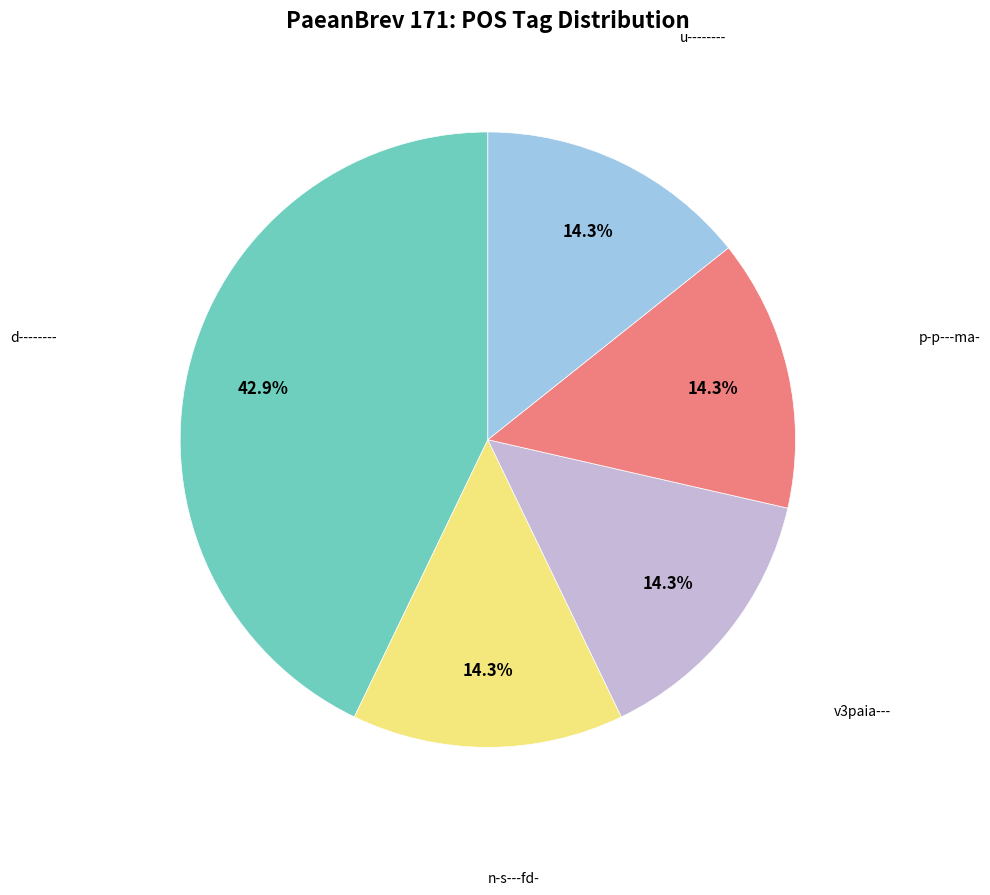

Is there any slice that represents more than half of the pie?

No